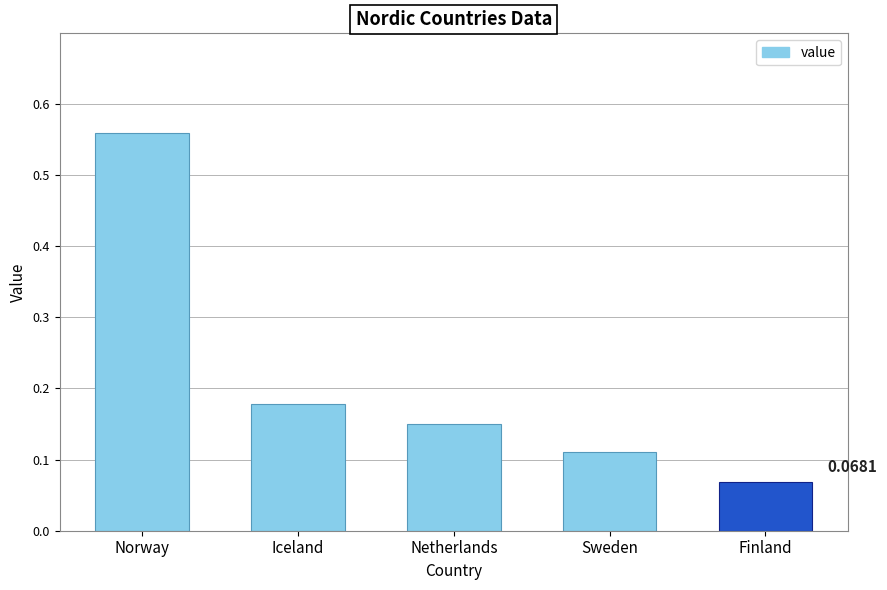

What is the difference between the values at Norway and Iceland?

0.4